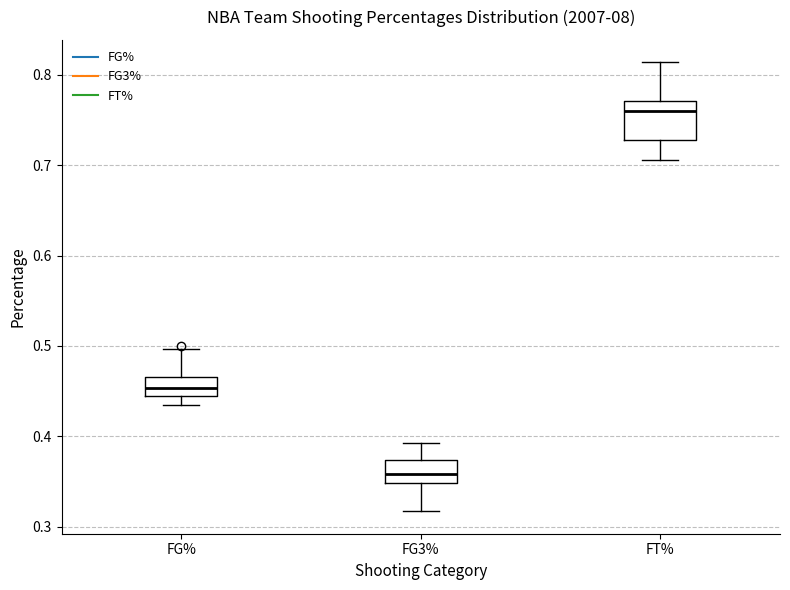

Where does the upper whisker of the box for FT% end on the y-axis? The values are not printed on the chart, so give them approximately, as read against the axis.

0.81